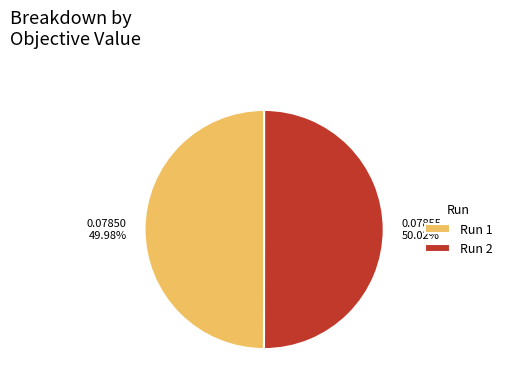

Is the sum of Run 2 and Run 1 greater than half?

Yes